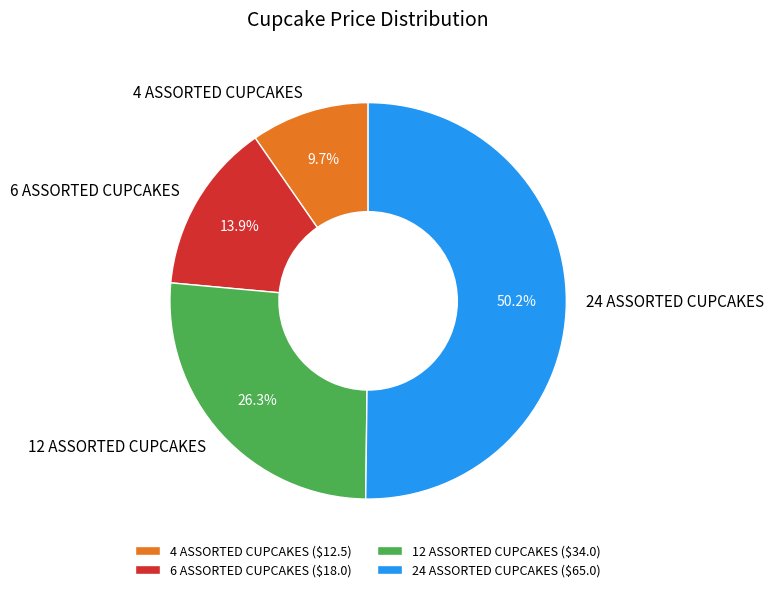

How many slices are in this pie chart?

4